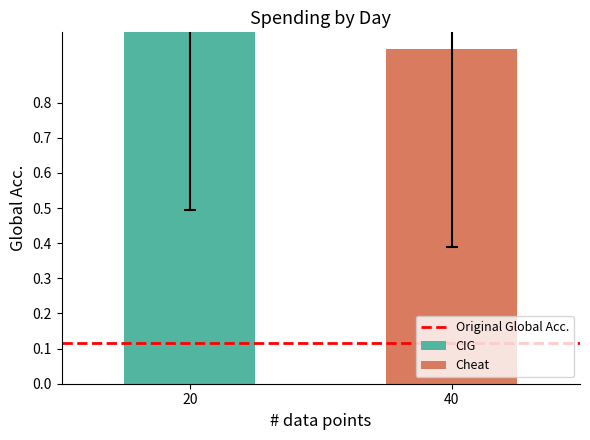

Which has a higher value, 20 or 40?

20